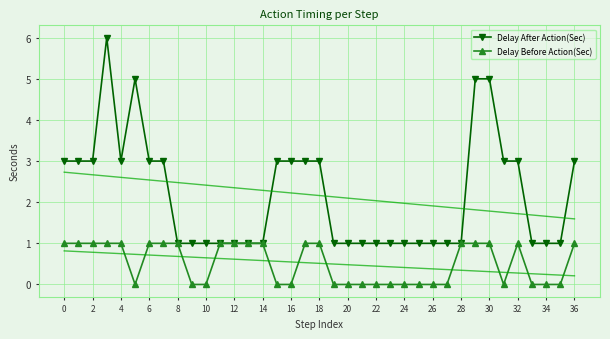

True or false: Delay Before Action(Sec) and Delay After Action(Sec) cross at least once.

False